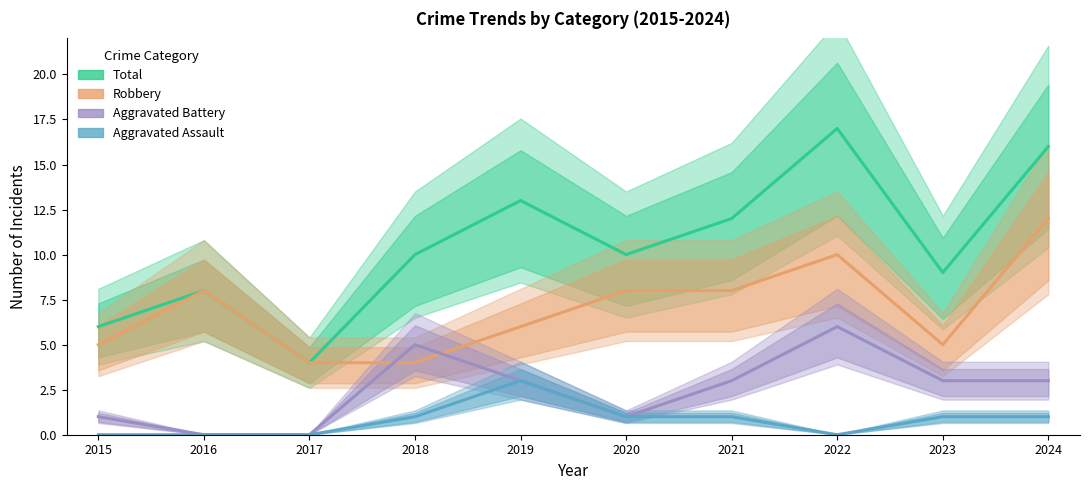

What is the total value across all series at 2022?

33